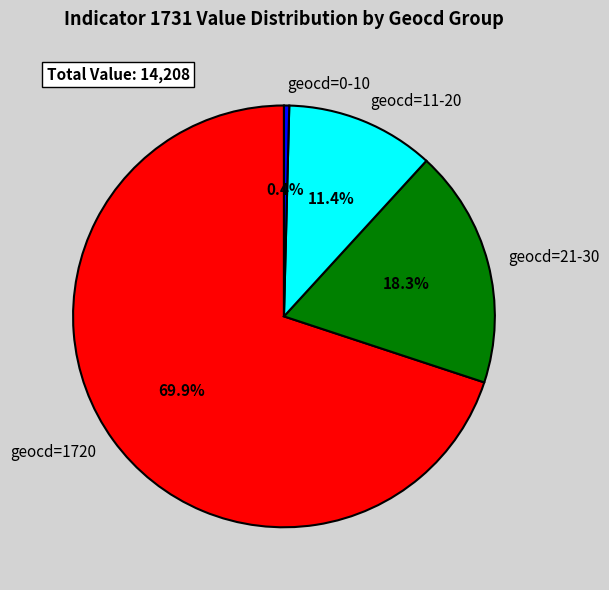

Which category has the biggest portion of the pie?

geocd=1720